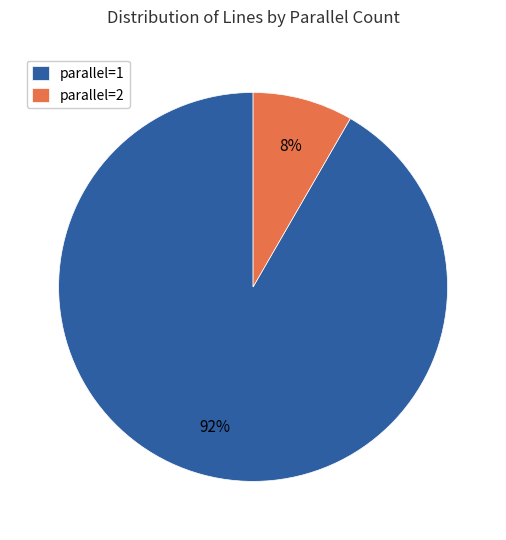

To the nearest percent, what percentage of the pie is parallel=1?

92%